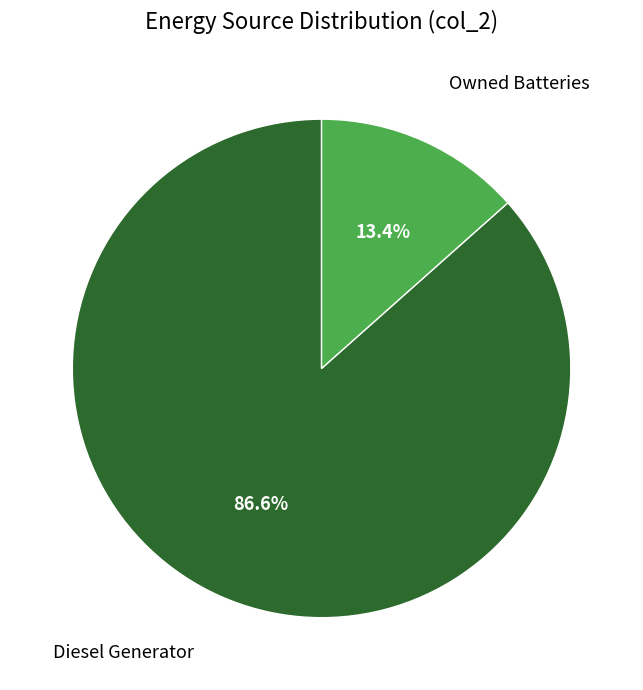

Is there a majority slice in this chart?

Yes